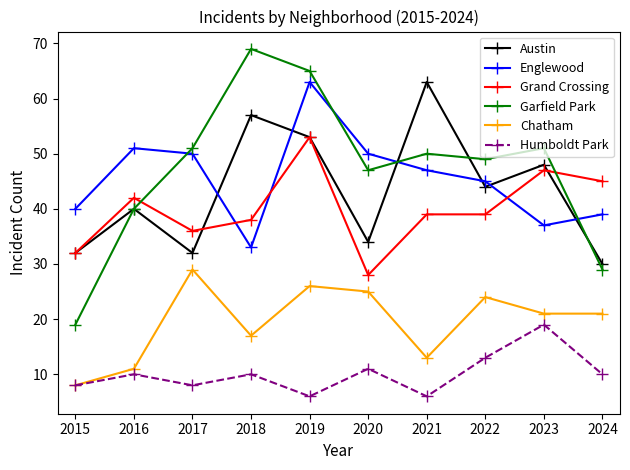

Which category has the lowest value in the Grand Crossing series?

2020